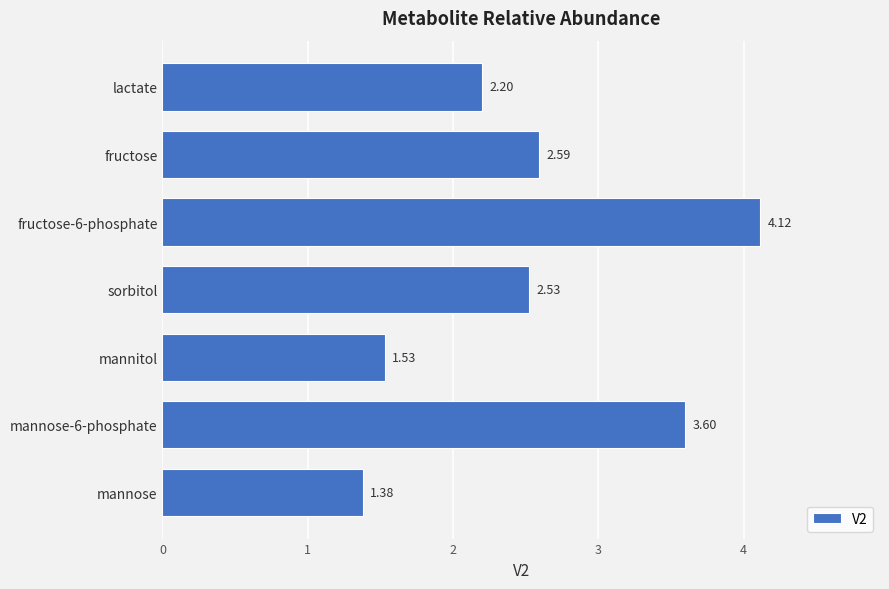

Where is the data nearest to the value 2?

lactate